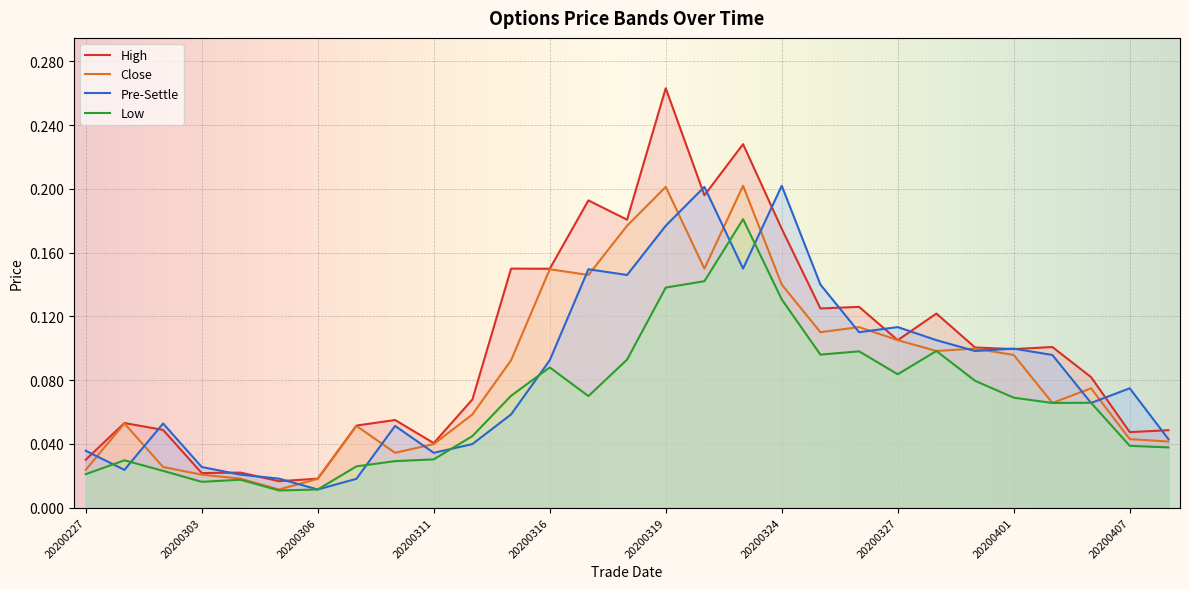

Reading left to right, what are all the values shown in this chart?

high: 0.0	0.1	0.0	0.0	0.0	0.0	0.0	0.1	0.1	0.0	0.1	0.1	0.1	0.2	0.2	0.3	0.2	0.2	0.2	0.1	0.1	0.1	0.1	0.1	0.1	0.1	0.1	0.0	0.0
low: 0.0	0.0	0.0	0.0	0.0	0.0	0.0	0.0	0.0	0.0	0.0	0.1	0.1	0.1	0.1	0.1	0.1	0.2	0.1	0.1	0.1	0.1	0.1	0.1	0.1	0.1	0.1	0.0	0.0
close: 0.0	0.1	0.0	0.0	0.0	0.0	0.0	0.1	0.0	0.0	0.1	0.1	0.1	0.1	0.2	0.2	0.1	0.2	0.1	0.1	0.1	0.1	0.1	0.1	0.1	0.1	0.1	0.0	0.0
pre_settle: 0.0	0.0	0.1	0.0	0.0	0.0	0.0	0.0	0.1	0.0	0.0	0.1	0.1	0.1	0.1	0.2	0.2	0.1	0.2	0.1	0.1	0.1	0.1	0.1	0.1	0.1	0.1	0.1	0.0